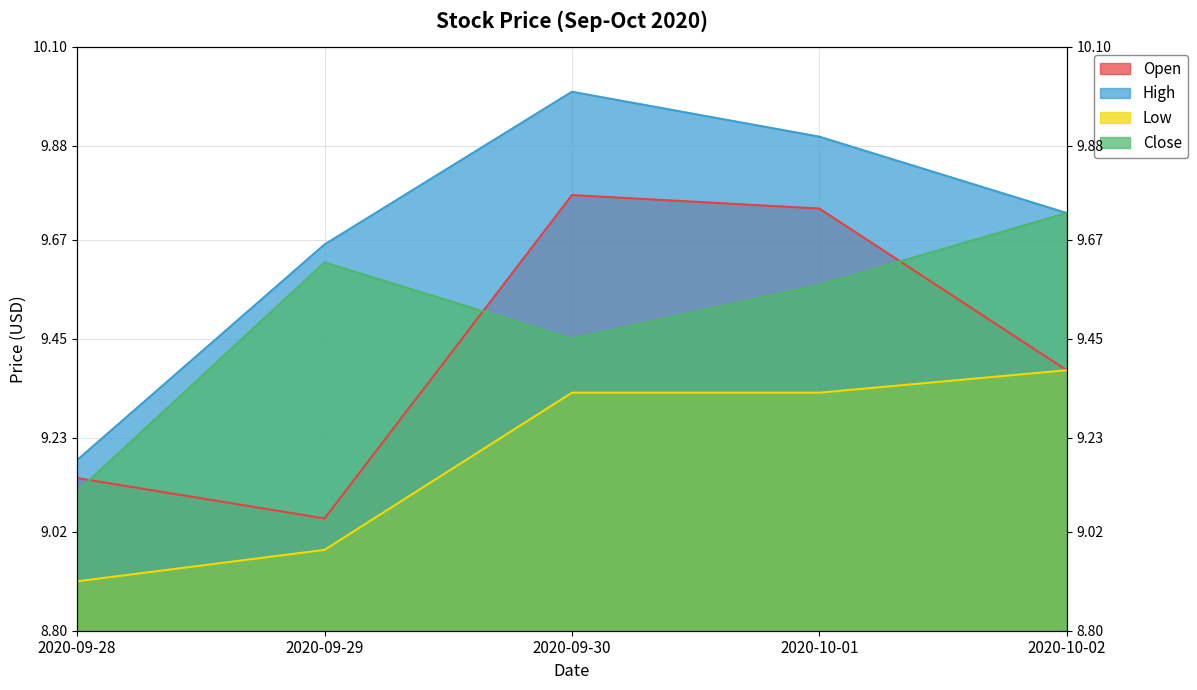

What is the difference between the maximum and minimum values in the High series?

0.8